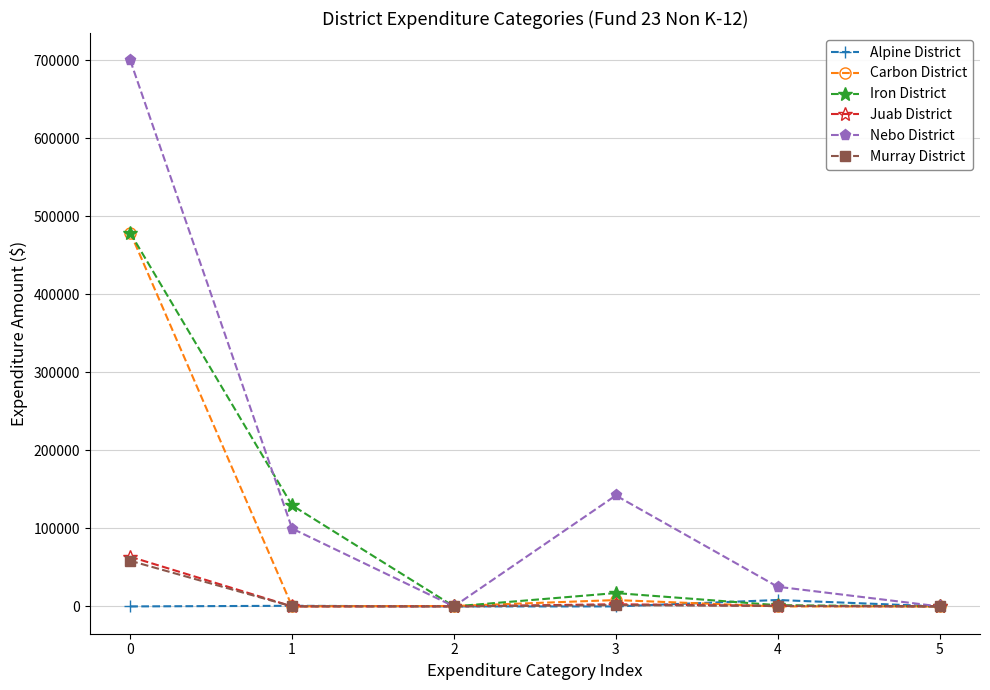

How many data points in Iron District are less than 17118?

3